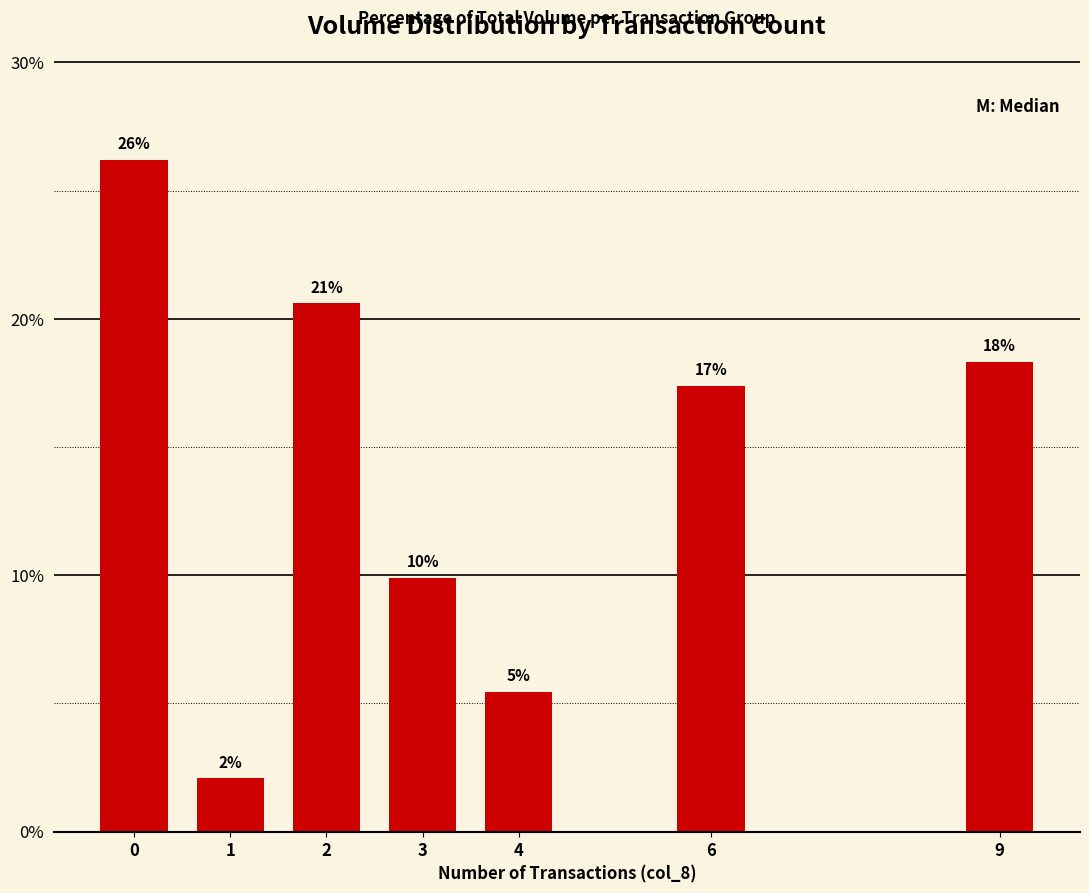

What is the difference between the values at 9 and 3?

8.4